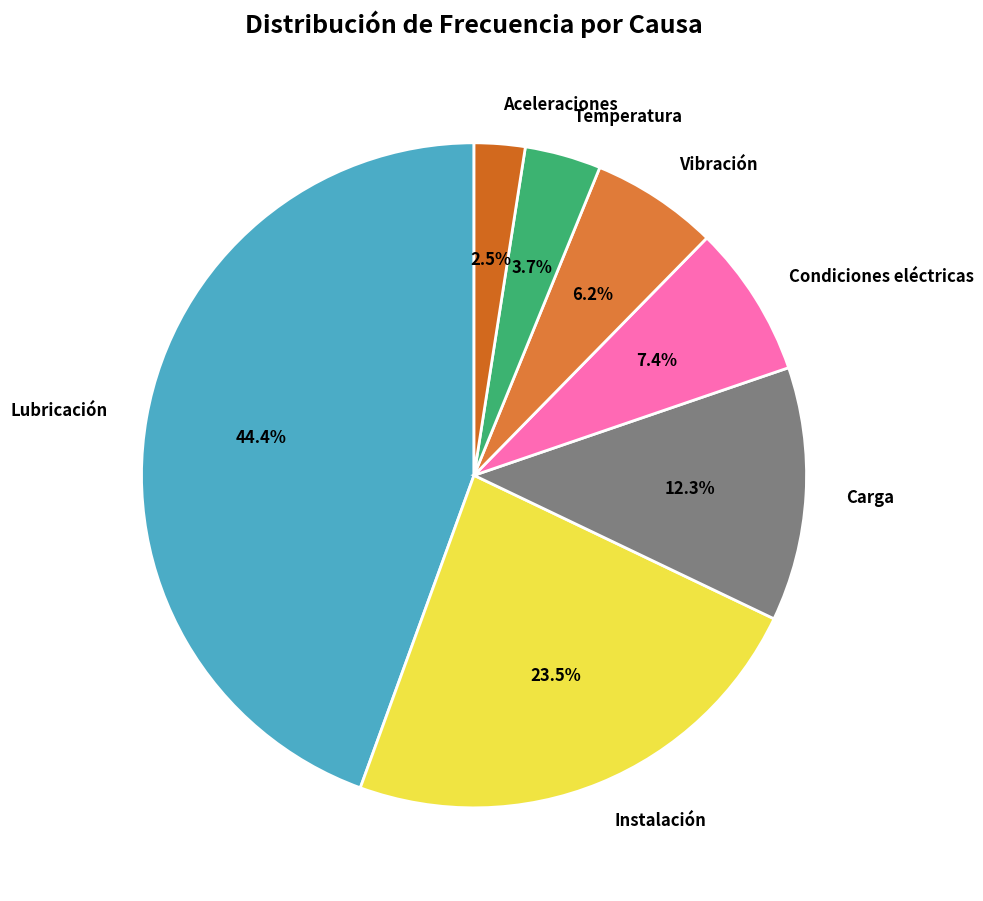

Does Instalación represent more than half of the total?

No